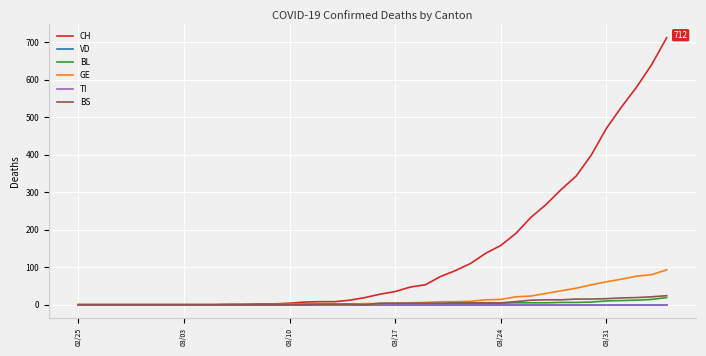

Reading right to left, list all the values displayed in this chart.

CH: 712	640	580	527	470	399	343	307	267	233	190	158	137	110	91	75	53	47	35	28	19	12	8	8	7	4	2	2	1	1	0	0	0	0	0	0	0	0	0	0
VD: 0	0	0	0	0	0	0	0	0	0	0	0	0	0	0	0	0	0	0	0	0	0	0	0	0	0	0	0	0	0	0	0	0	0	0	0	0	0	0	0
BL: 19	14	12	11	10	7	6	6	5	5	5	4	3	3	3	3	2	2	2	2	2	2	2	2	2	1	1	1	0	0	0	0	0	0	0	0	0	0	0	0
GE: 93	80	76	68	61	53	44	37	30	23	21	14	13	9	8	8	6	5	4	3	3	1	1	1	1	1	0	0	0	0	0	0	0	0	0	0	0	0	0	0
TI: 0	0	0	0	0	0	0	0	0	0	0	0	0	0	0	0	0	0	0	0	0	0	0	0	0	0	0	0	0	0	0	0	0	0	0	0	0	0	0	0
BS: 24	21	19	18	16	15	15	13	13	12	8	5	5	5	5	4	4	4	4	4	0	1	1	1	0	0	0	0	0	0	0	0	0	0	0	0	0	0	0	0